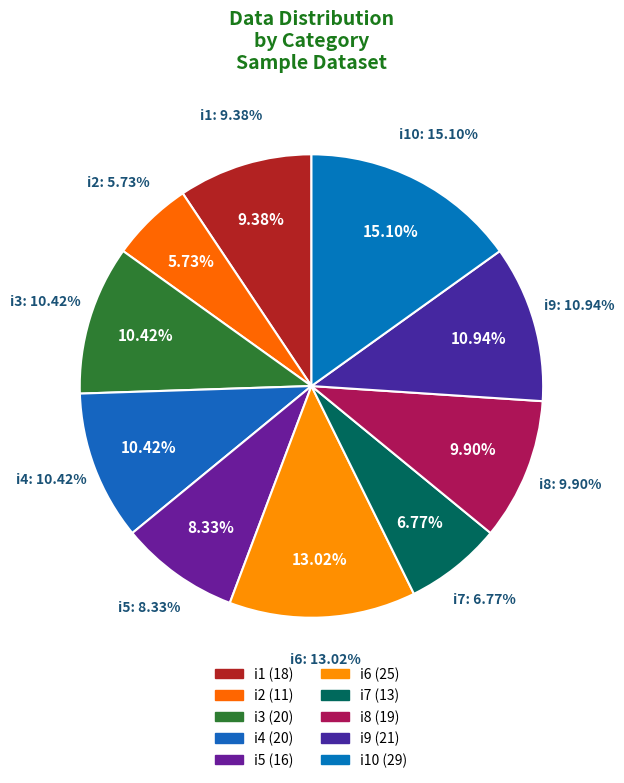

Is there any slice that represents more than half of the pie?

No